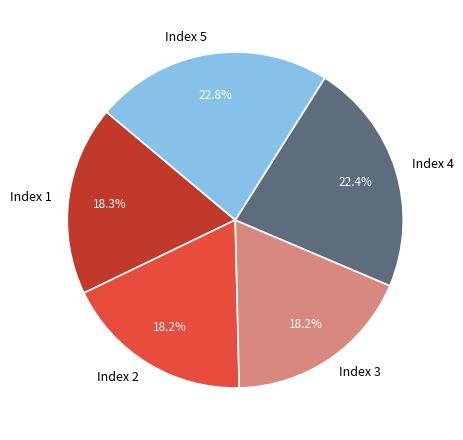

To the nearest percent, what is the difference between the largest and smallest slice percentages?

5%